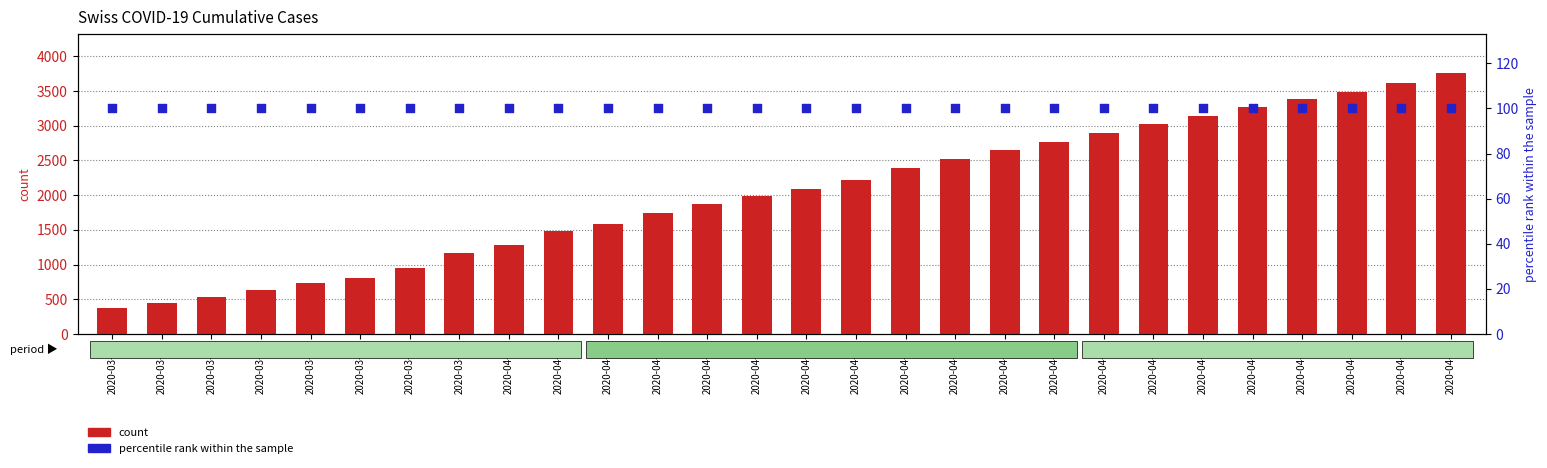

What is the total value across all series at 2020-04-15?

3245